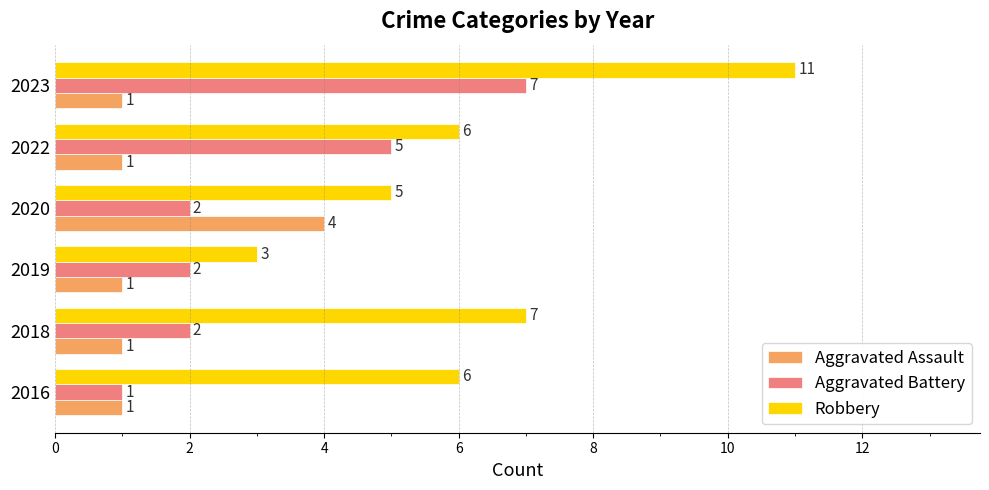

What is the spread (max minus min) of values at 2020?

3